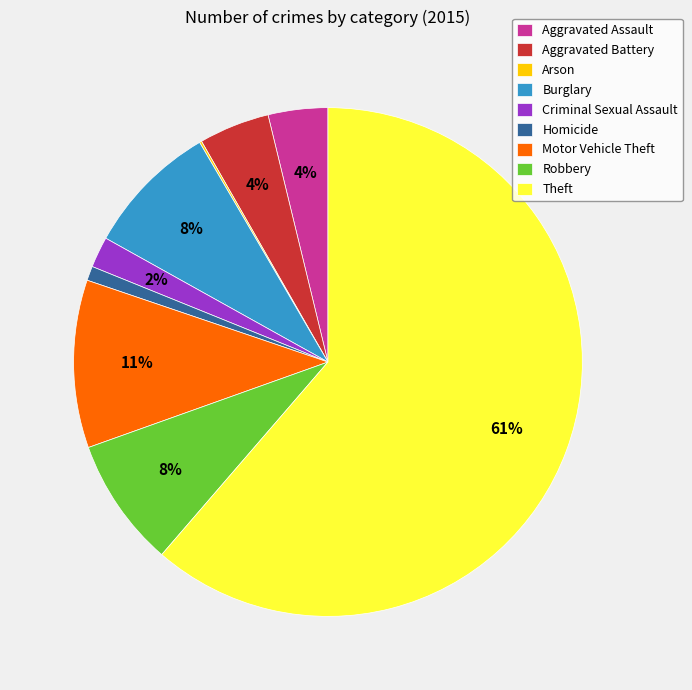

To the nearest percent, what is the combined percentage of Criminal Sexual Assault and Aggravated Battery?

6%